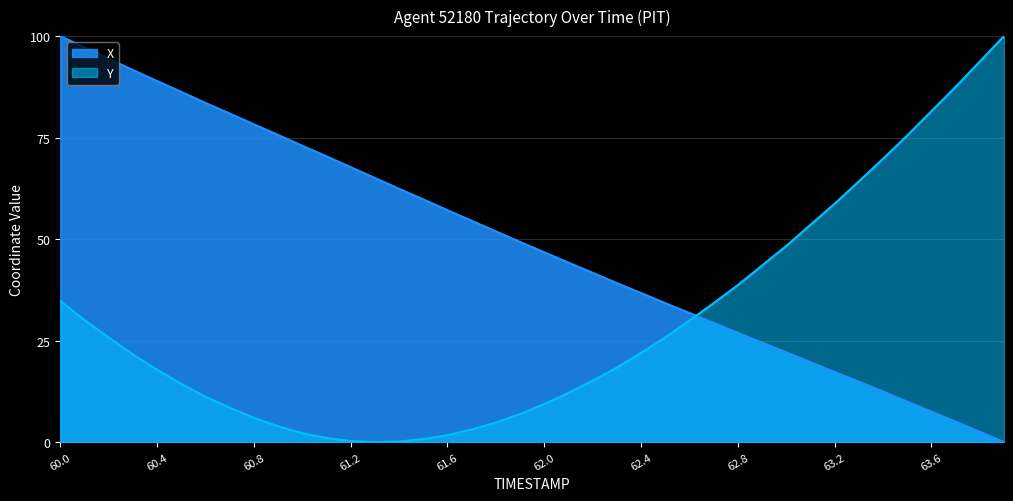

At which label does X first exceed 49?

60.0